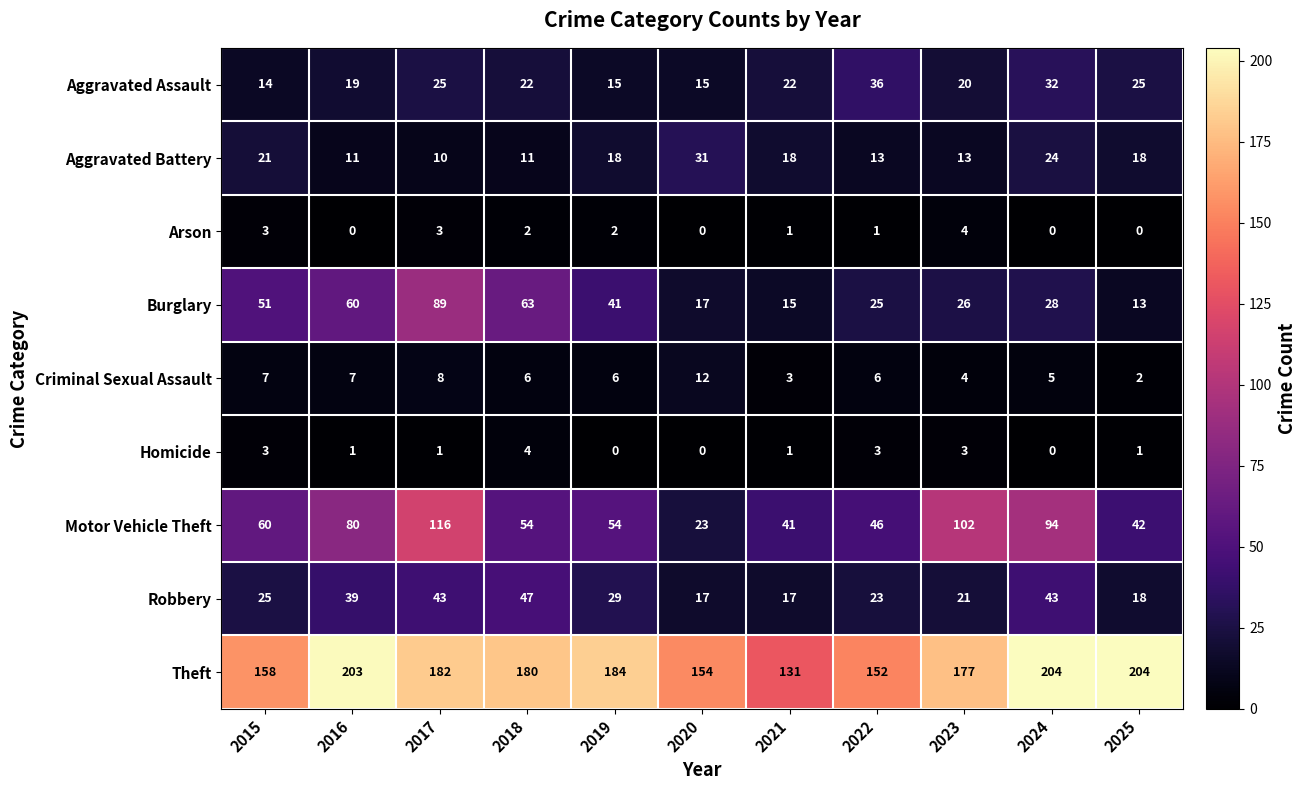

Rank the series at 2016 from highest to lowest value.

Theft, Motor Vehicle Theft, Burglary, Robbery, Aggravated Assault, Aggravated Battery, Criminal Sexual Assault, Homicide, Arson